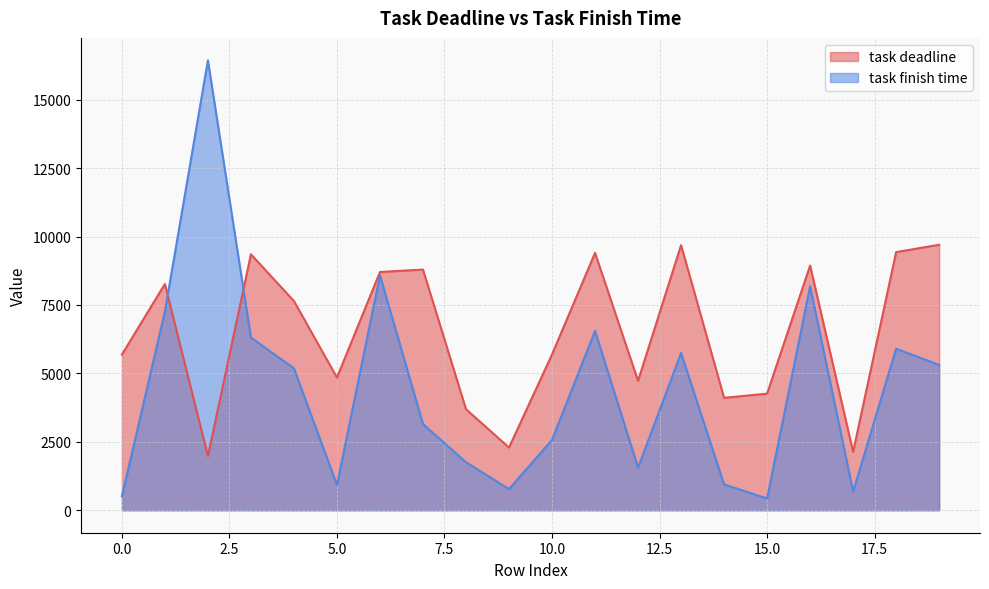

True or false: task finish time has a value of 3146.8 at 7.

True